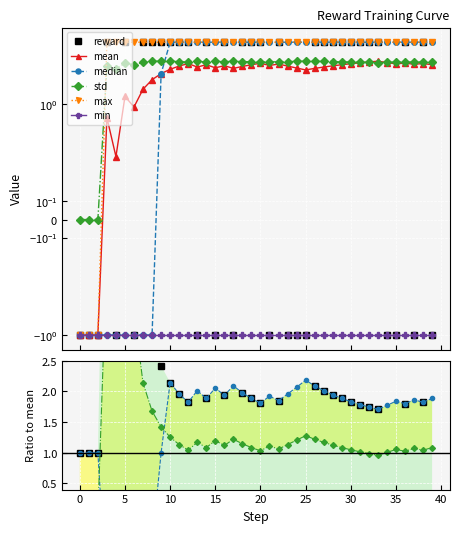

What is the approximate value of max at 39?

5.7